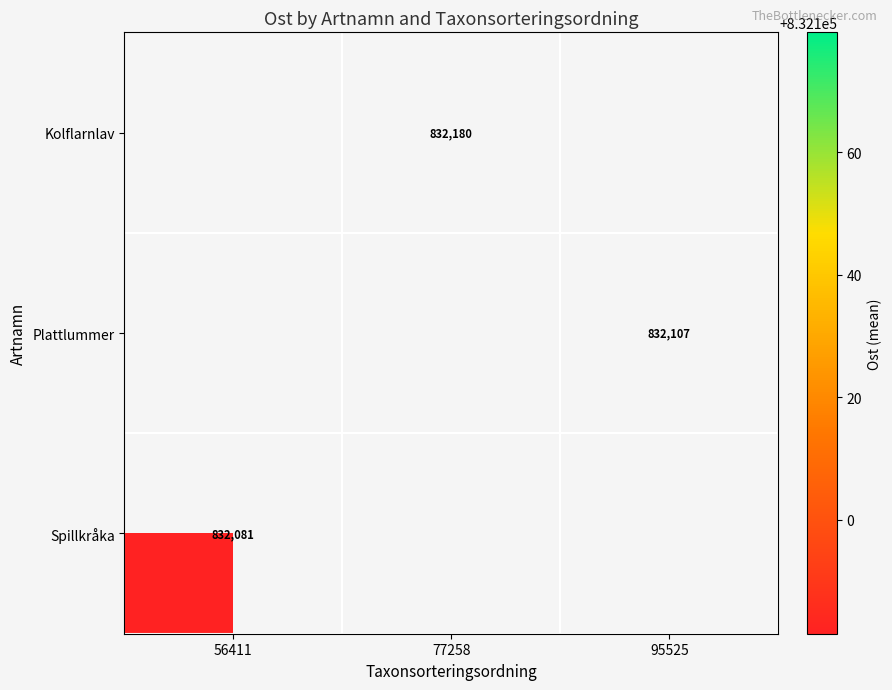

Is the value of Spillkråka at 77258 greater than the value of Plattlummer at 95525?

No